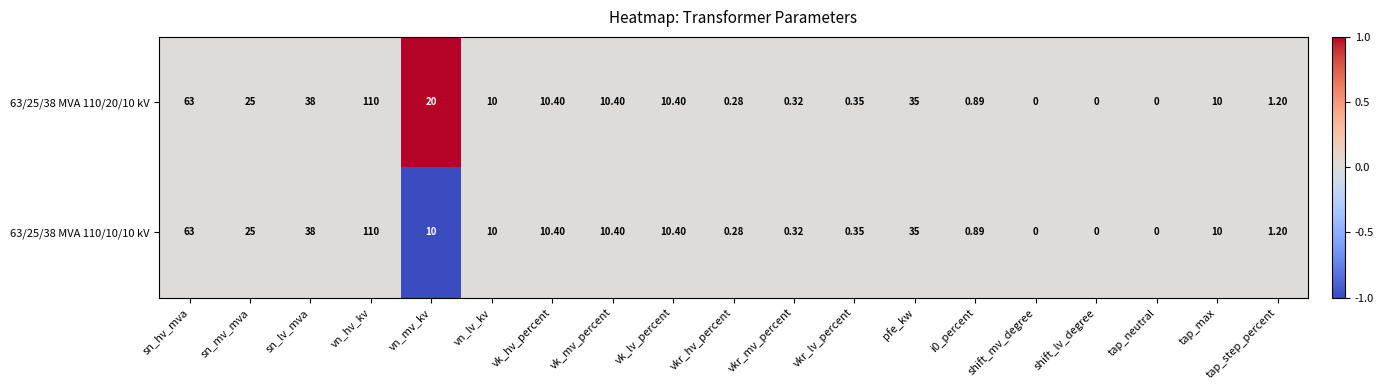

At which category is the sum across all series the highest?

vn_hv_kv